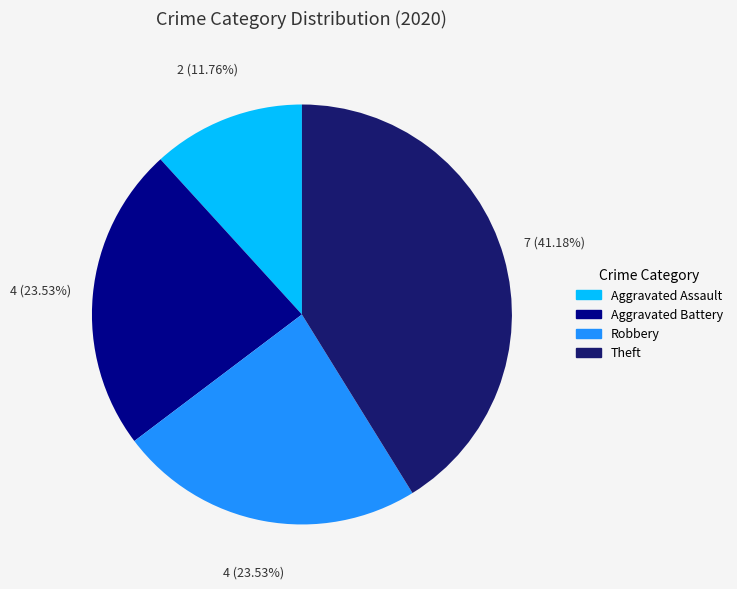

What percentage is the Aggravated Assault slice, to the nearest percent?

12%